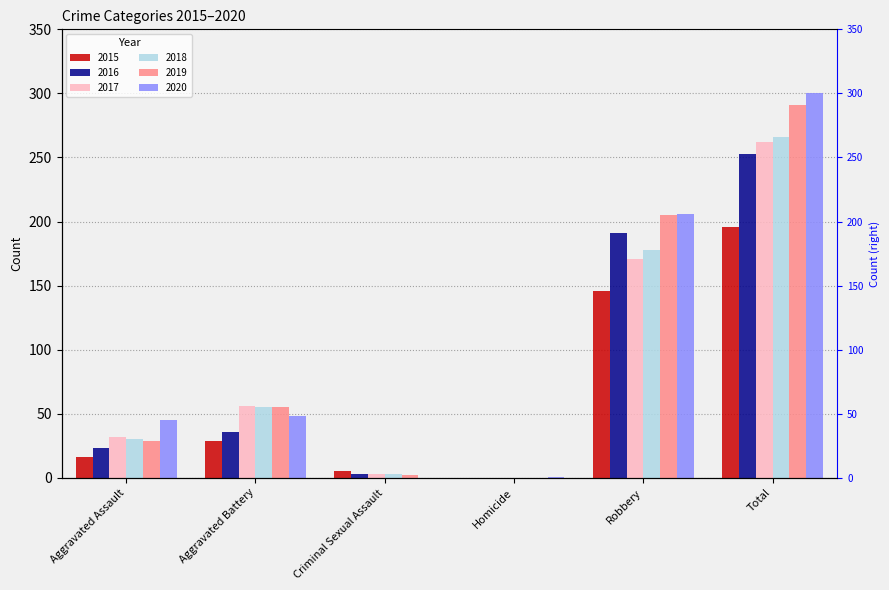

Does the chart contain any negative values?

No